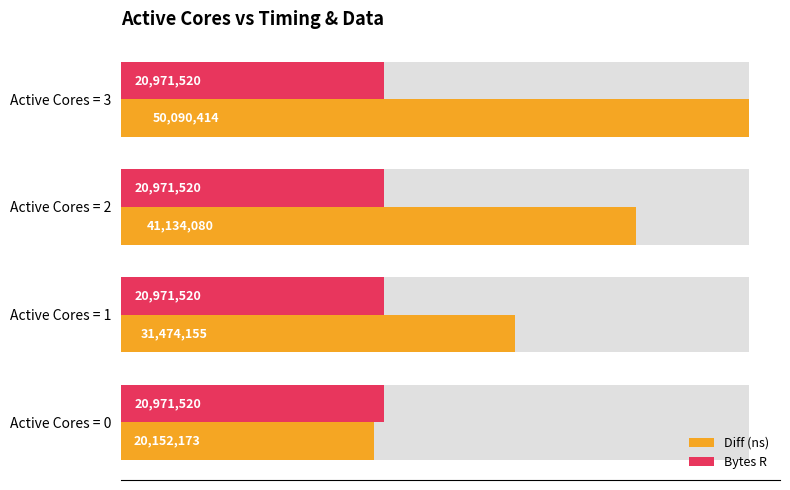

What is the sum of the Diff (ns) values at Active Cores = 2 and Active Cores = 3?

91224494.0